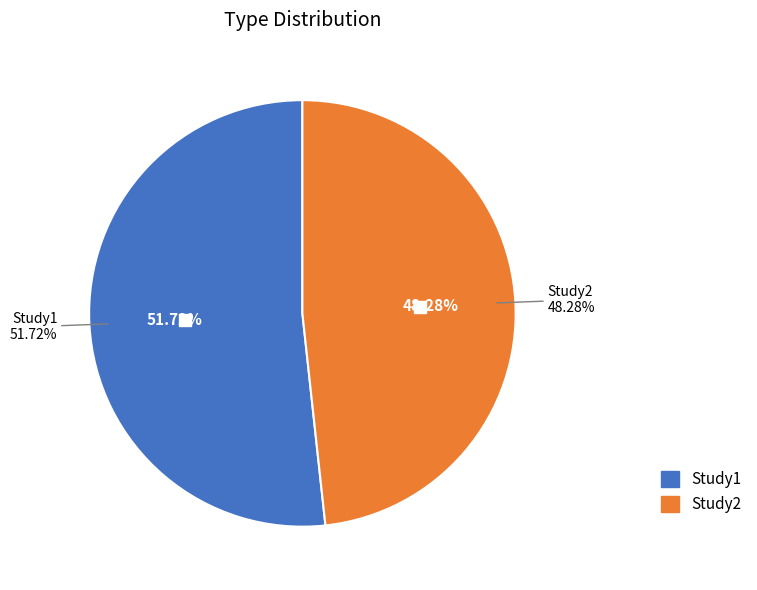

What is the majority slice?

Study1